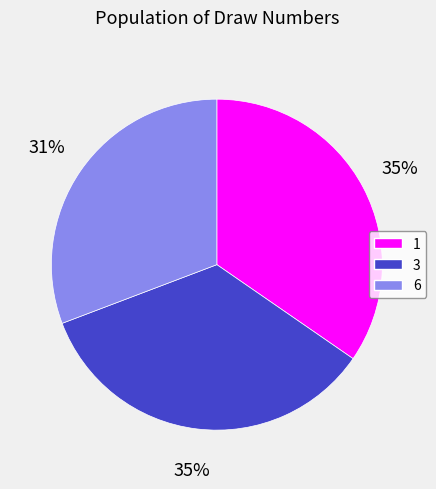

To the nearest percent, what is the difference between the largest and smallest slice percentages?

4%